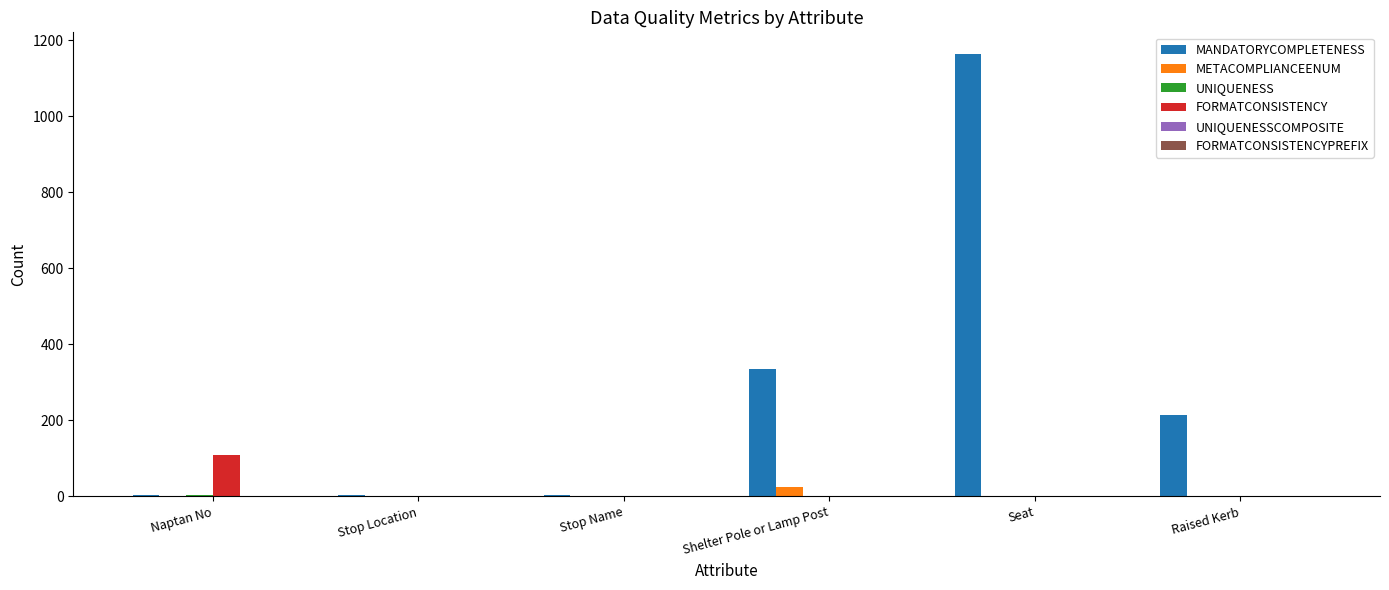

Is it true that MANDATORYCOMPLETENESS equals 336 at Shelter Pole or Lamp Post?

True